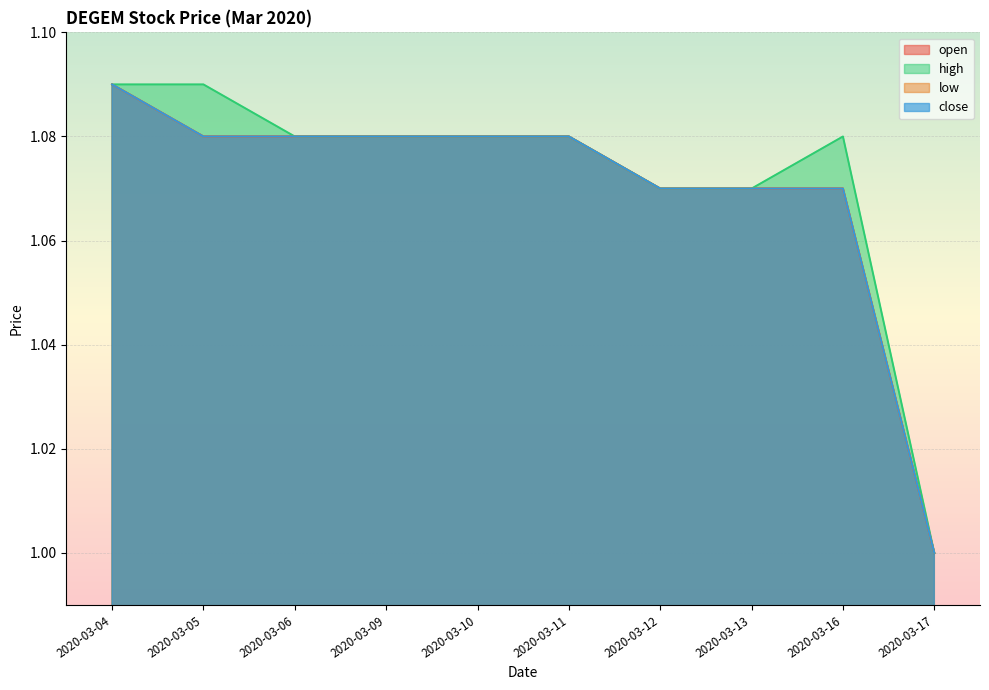

How many lines are shown in the chart?

4